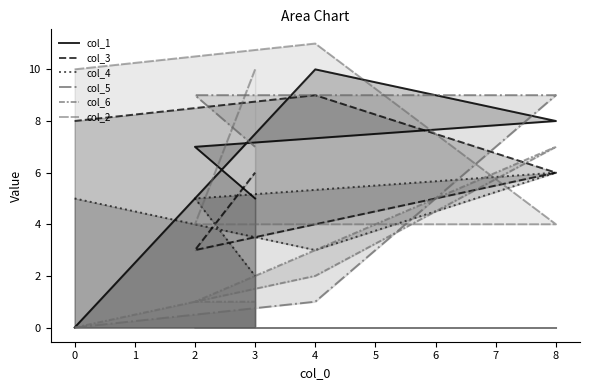

How many interior local peaks does the col_1 series have?

1